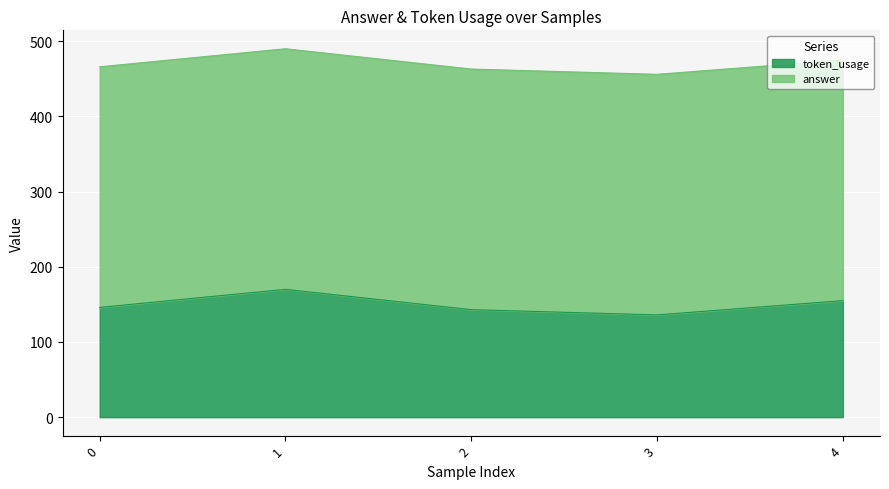

What is the total value across all series at 4?

475